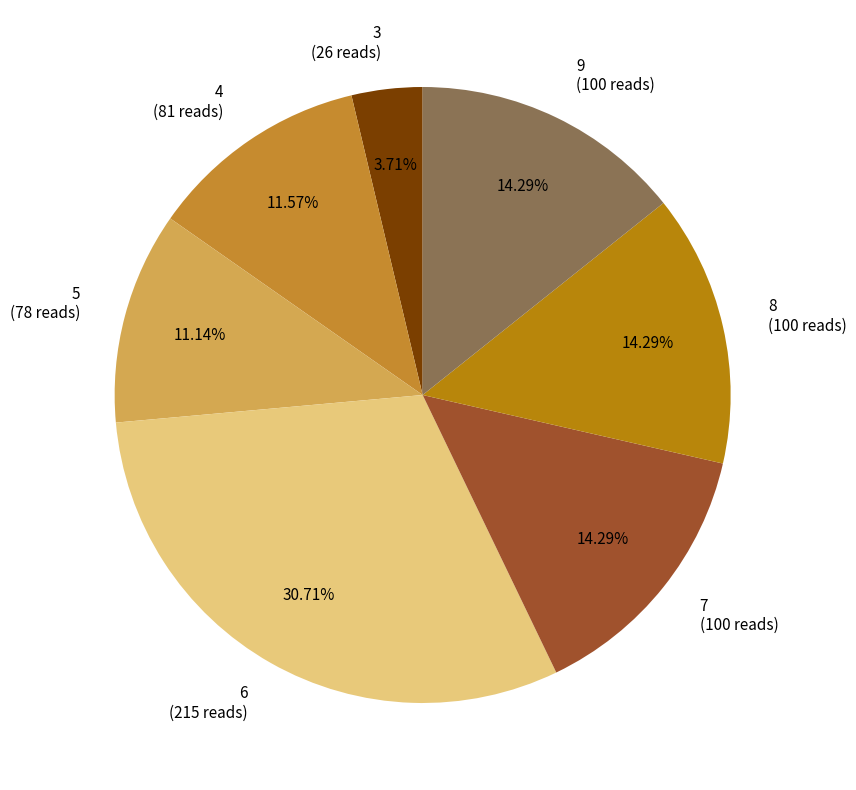

What is the smallest slice in the pie chart?

3